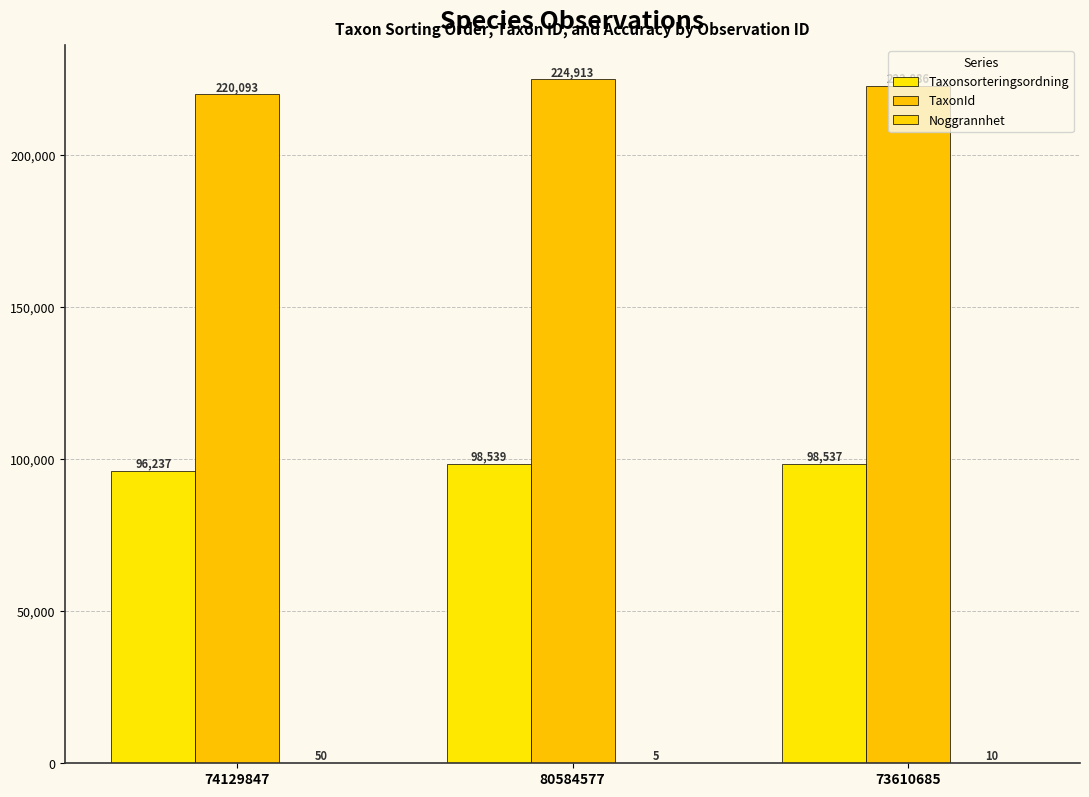

Where is Taxonsorteringsordning nearest to the value 97388?

73610685